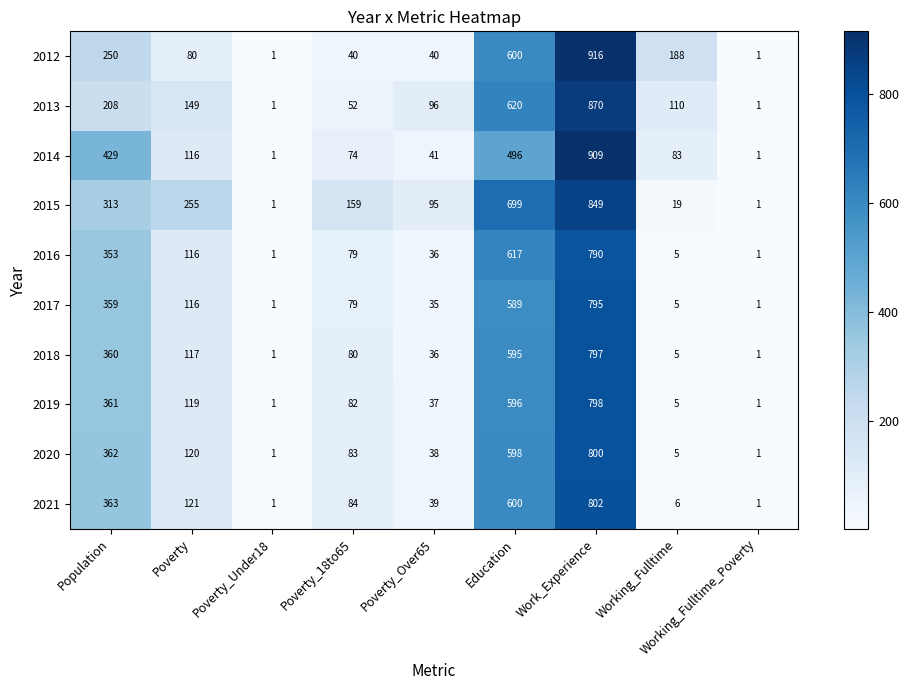

Where does the 2019 series first go above 82?

Population